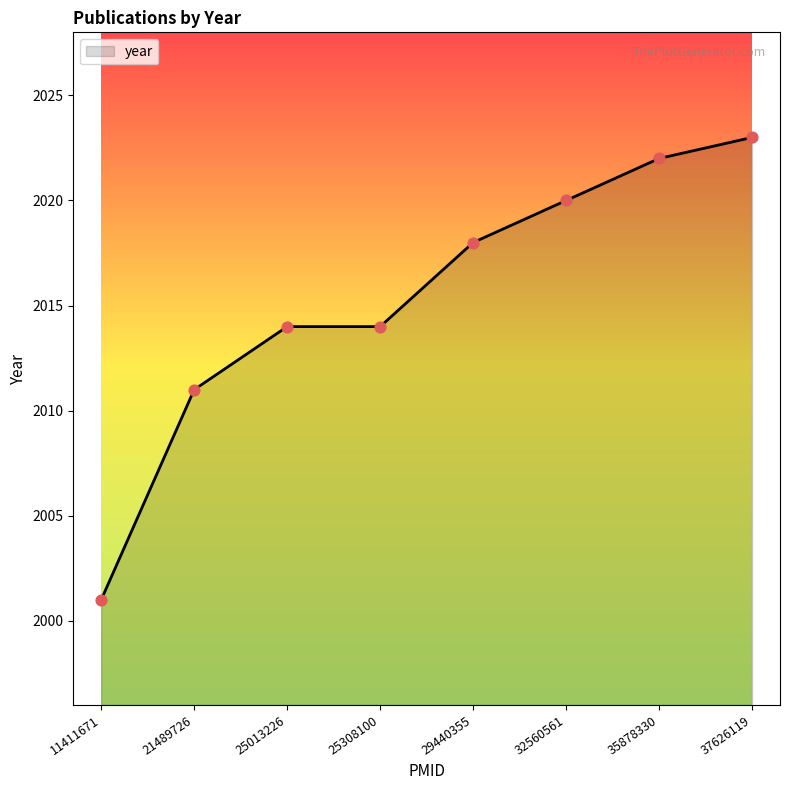

What is the change in value from 21489726 to 37626119?

+12